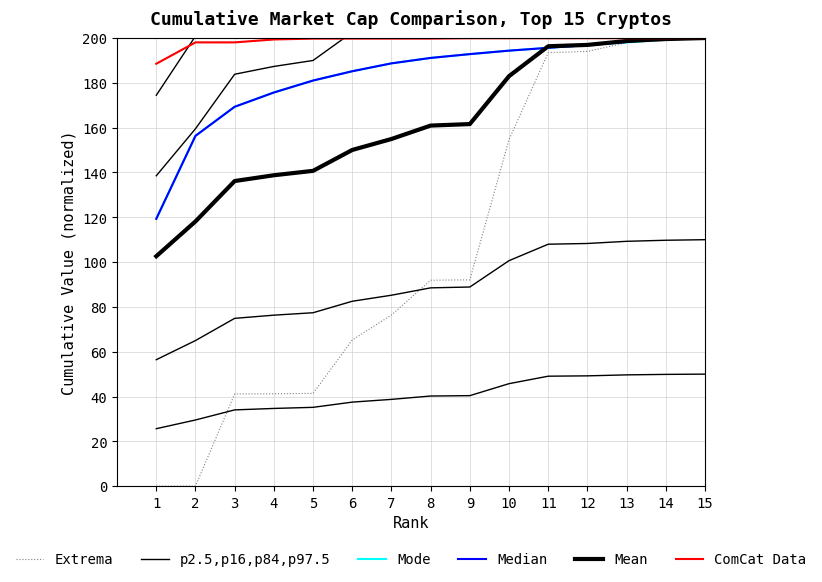

The Extrema series shows 194.0 at 12. True or false?

True